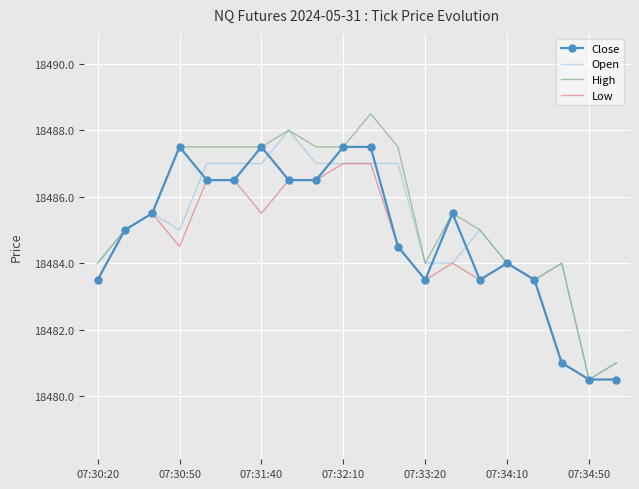

What are all the series names shown in the legend?

Close, Open, High, Low